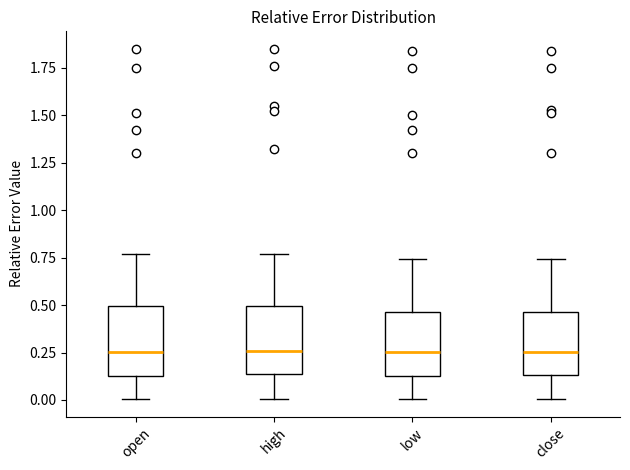

Where is the lower edge of the box for low on the y-axis? The values are not printed on the chart, so give them approximately, as read against the axis.

0.15